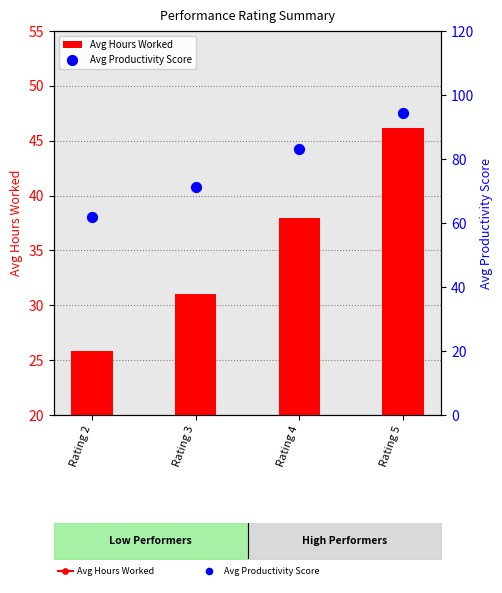

At which category is the sum across all series the highest?

Rating 5